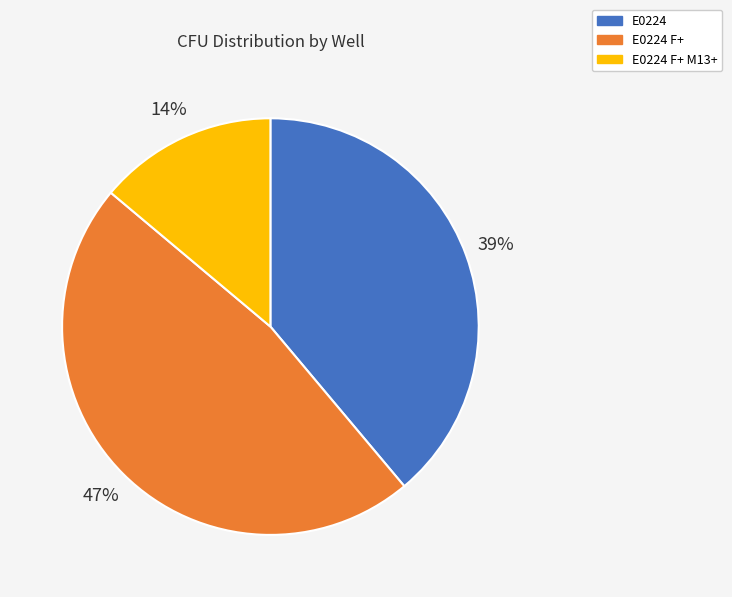

Do E0224 F+ and E0224 F+ M13+ together represent more than half of the pie?

Yes